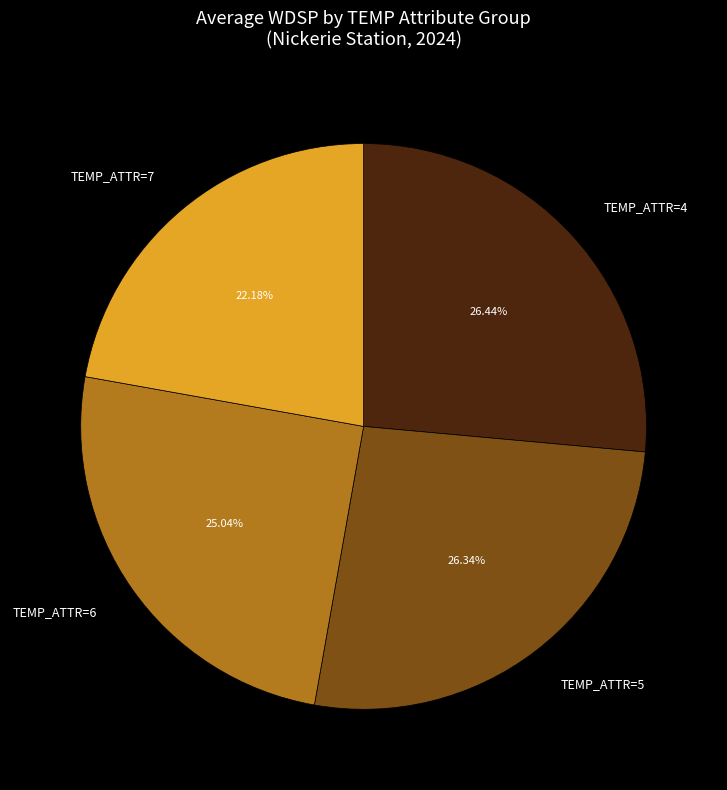

What is the ratio of the value at TEMP_ATTR=5 to the value at TEMP_ATTR=7?

1.2